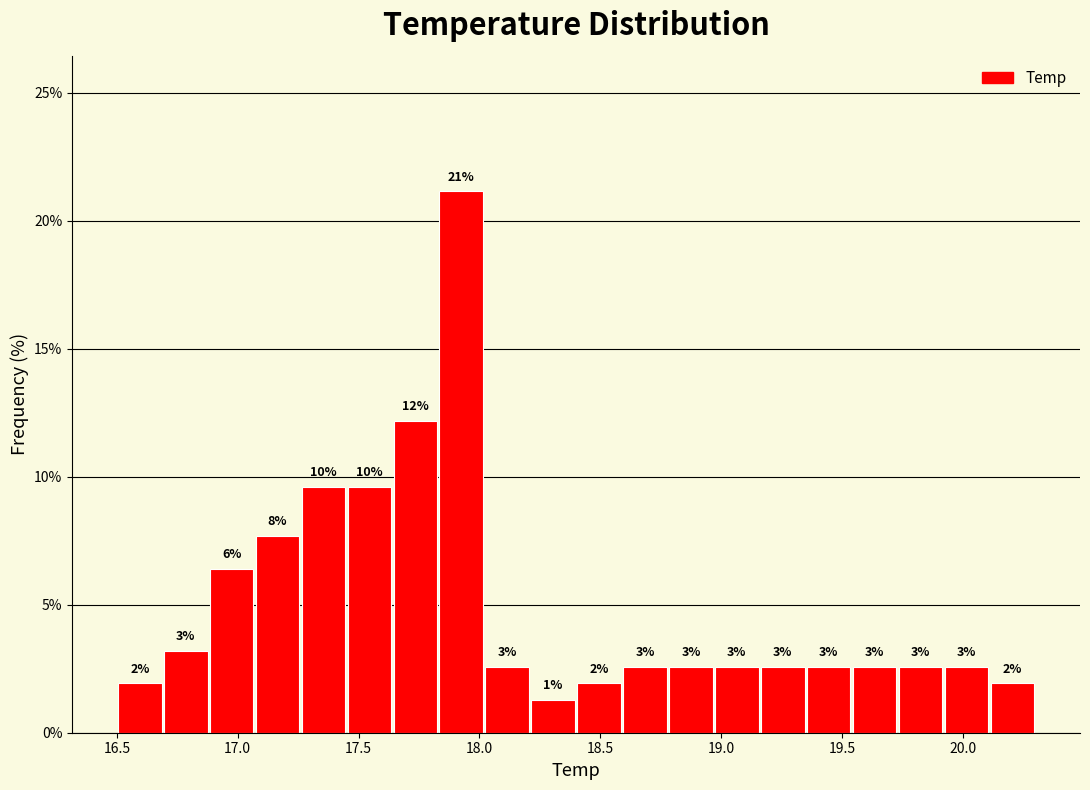

Around what value on the x-axis is the tallest bar? Give the approximate position of its centre, as read against the axis.

17.95